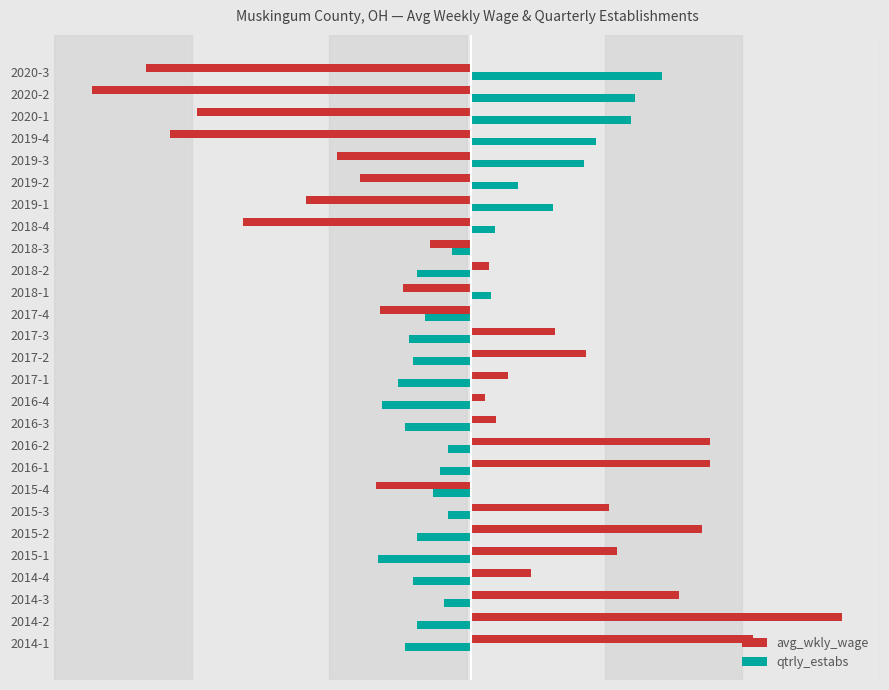

What is the difference between the maximum and minimum values in the qtrly_estabs series?

73.0